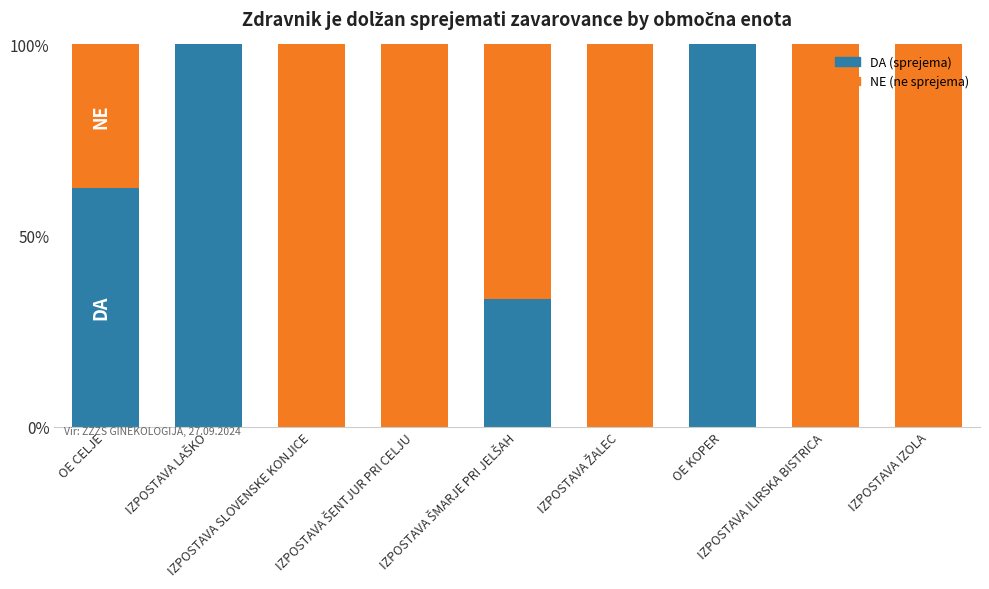

Count the number of categories in the chart.

9